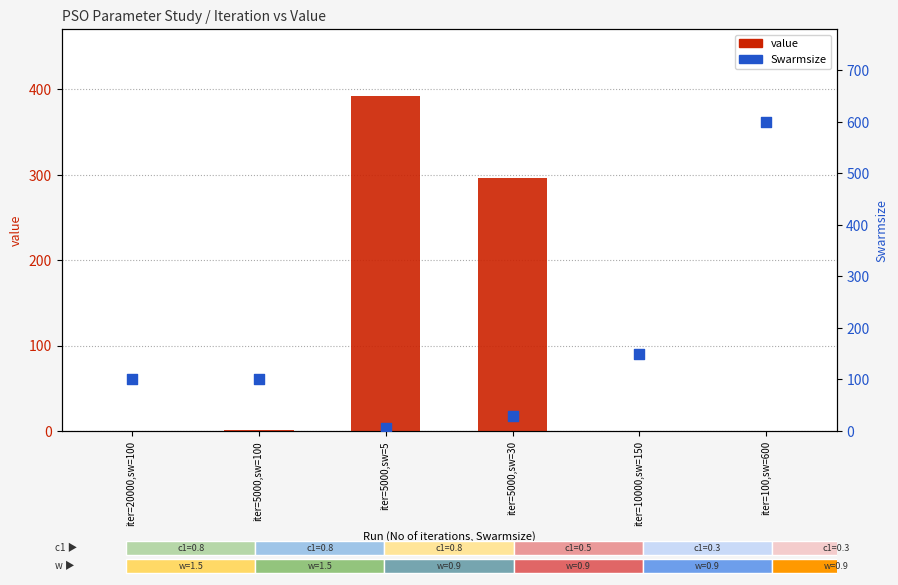

What are all the series names shown in the legend?

value, Swarmsize